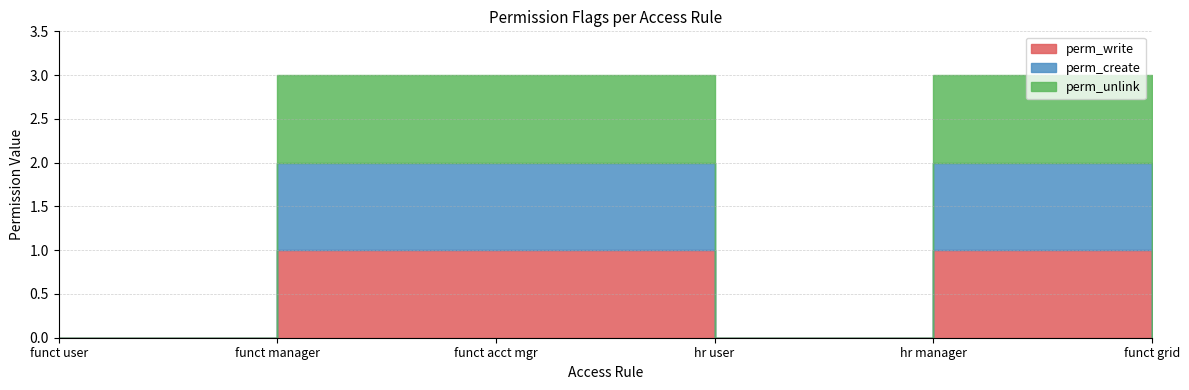

Which series has the largest total across all categories?

perm_write